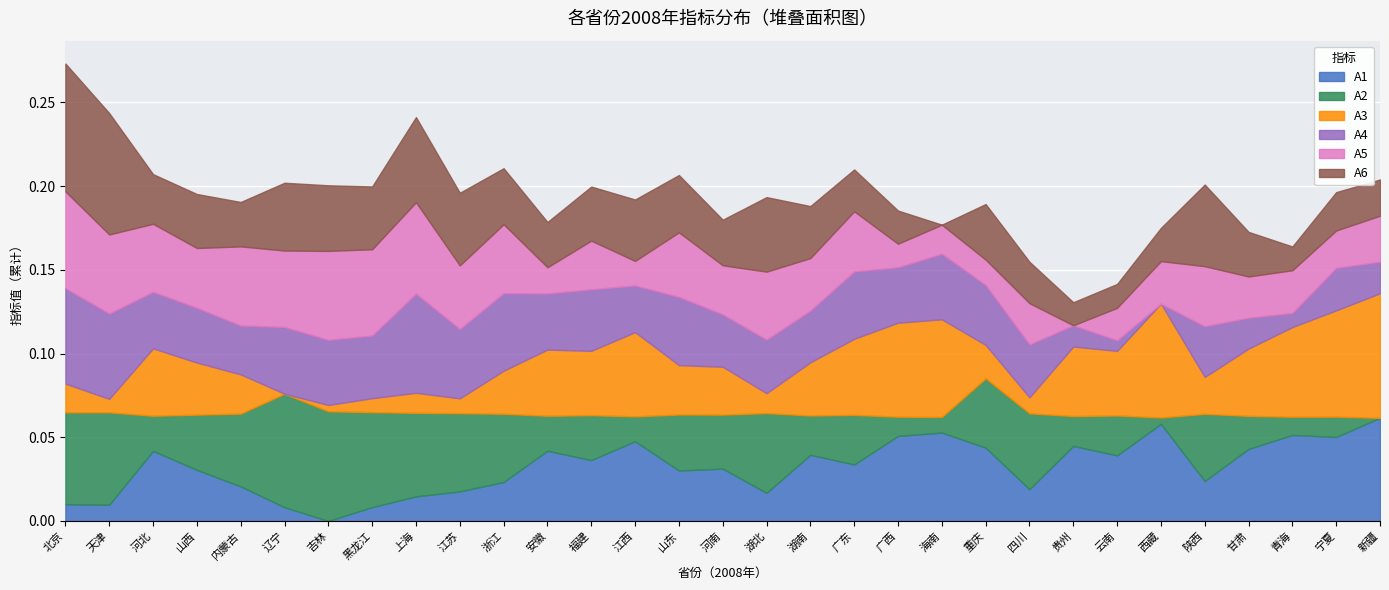

Reading left to right, list all the values displayed in this chart.

A1: 0.0	0.0	0.0	0.0	0.0	0.0	0.0	0.0	0.0	0.0	0.0	0.0	0.0	0.0	0.0	0.0	0.0	0.0	0.0	0.1	0.1	0.0	0.0	0.0	0.0	0.1	0.0	0.0	0.1	0.1	0.1
A2: 0.1	0.1	0.0	0.0	0.0	0.1	0.1	0.1	0.0	0.0	0.0	0.0	0.0	0.0	0.0	0.0	0.0	0.0	0.0	0.0	0.0	0.0	0.0	0.0	0.0	0.0	0.0	0.0	0.0	0.0	0.0
A3: 0.0	0.0	0.0	0.0	0.0	0.0	0.0	0.0	0.0	0.0	0.0	0.0	0.0	0.1	0.0	0.0	0.0	0.0	0.0	0.1	0.1	0.0	0.0	0.0	0.0	0.1	0.0	0.0	0.1	0.1	0.1
A4: 0.1	0.1	0.0	0.0	0.0	0.0	0.0	0.0	0.1	0.0	0.0	0.0	0.0	0.0	0.0	0.0	0.0	0.0	0.0	0.0	0.0	0.0	0.0	0.0	0.0	0.0	0.0	0.0	0.0	0.0	0.0
A5: 0.1	0.0	0.0	0.0	0.0	0.0	0.1	0.1	0.1	0.0	0.0	0.0	0.0	0.0	0.0	0.0	0.0	0.0	0.0	0.0	0.0	0.0	0.0	0.0	0.0	0.0	0.0	0.0	0.0	0.0	0.0
A6: 0.1	0.1	0.0	0.0	0.0	0.0	0.0	0.0	0.1	0.0	0.0	0.0	0.0	0.0	0.0	0.0	0.0	0.0	0.0	0.0	0.0	0.0	0.0	0.0	0.0	0.0	0.0	0.0	0.0	0.0	0.0